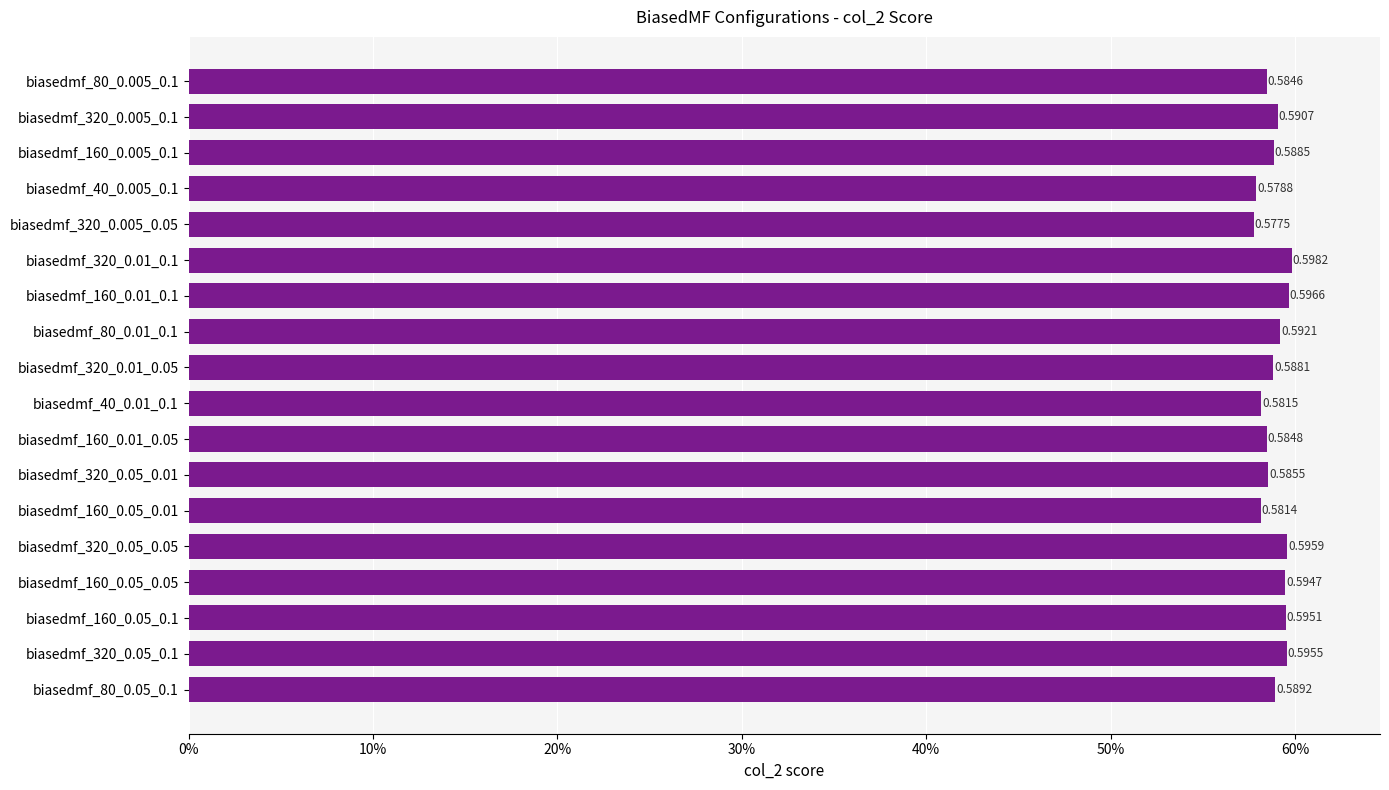

Does the chart contain any negative values?

No